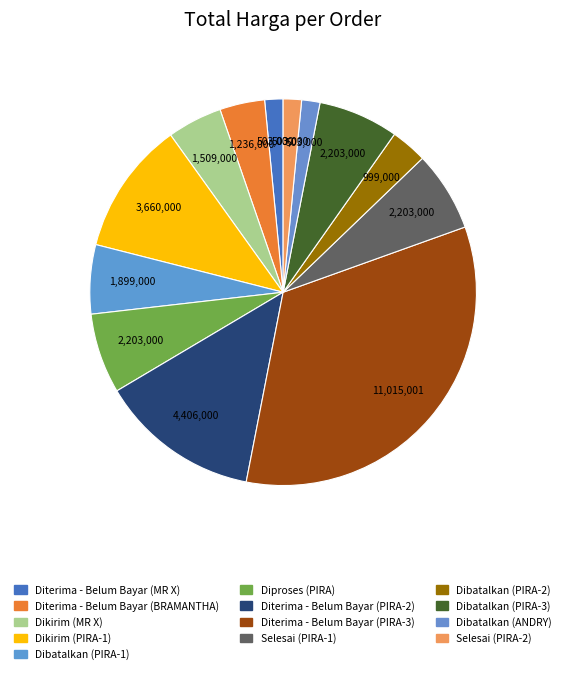

How many segments does this pie chart have?

13